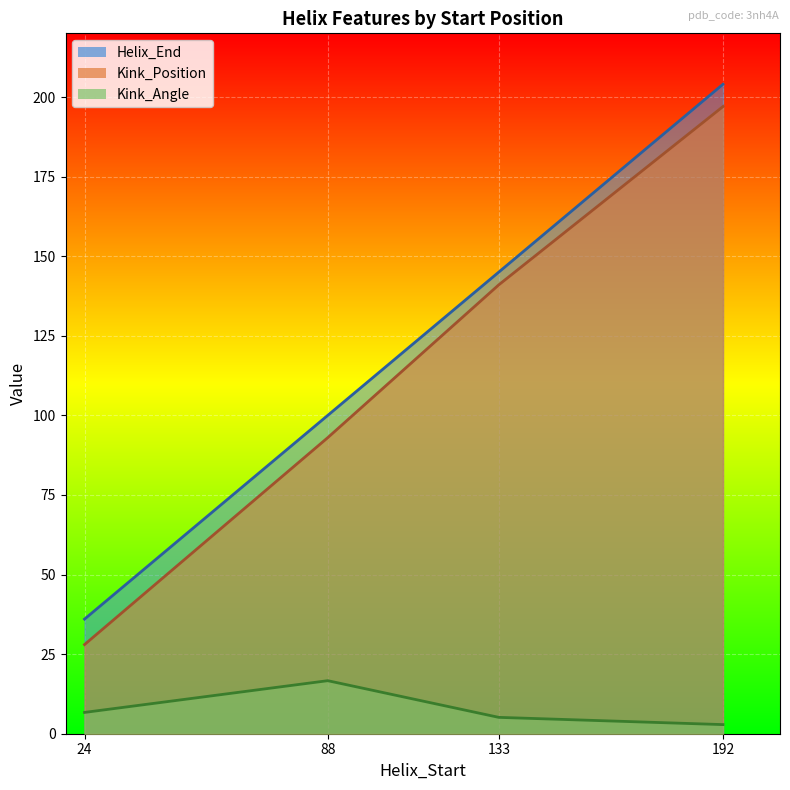

Between 24 and 192, which series saw the biggest shift?

Kink_Position